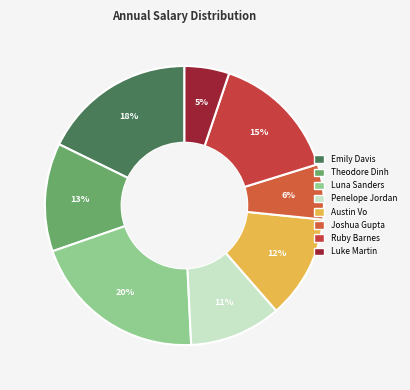

How many segments does this pie chart have?

8